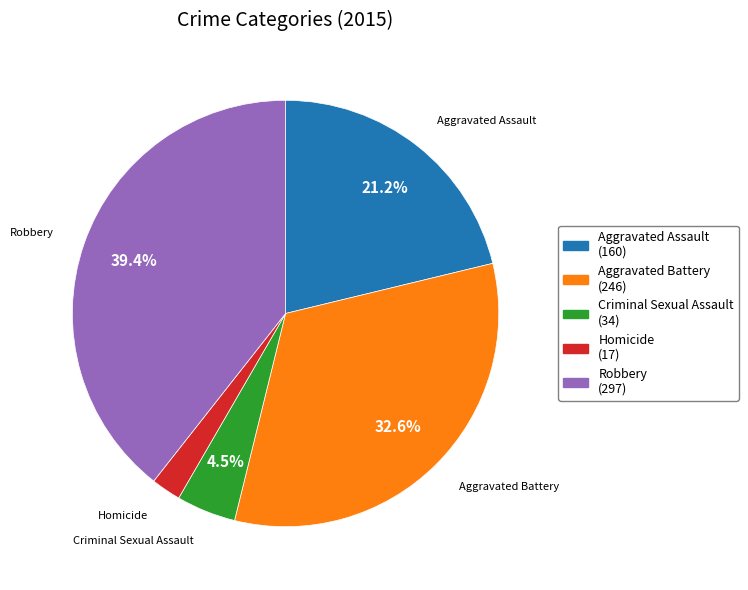

How many segments does this pie chart have?

5